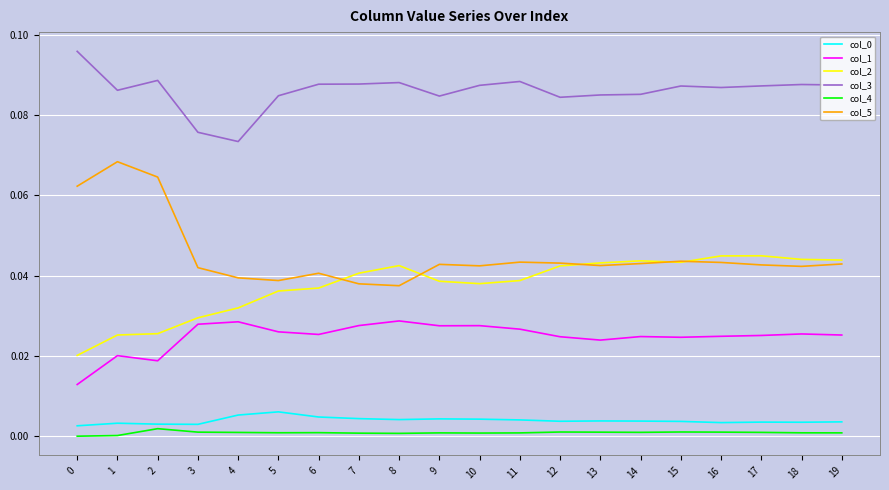

True or false: col_4 and col_1 cross at least once.

False